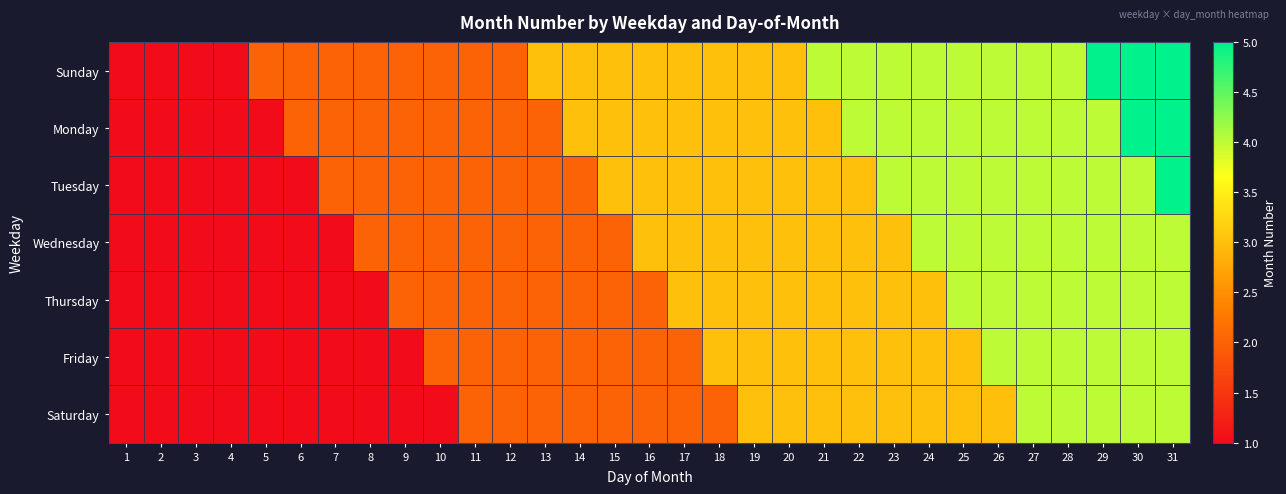

At which category is the sum across all series the highest?

31